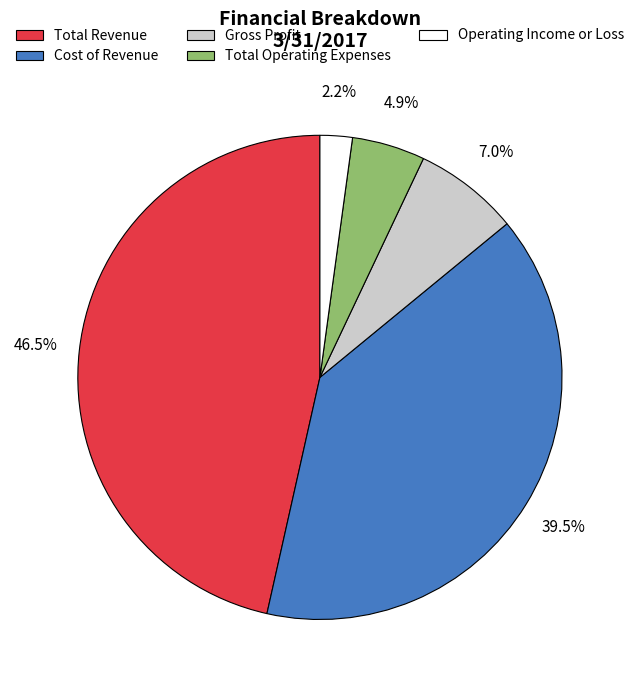

How many slices are in this pie chart?

5